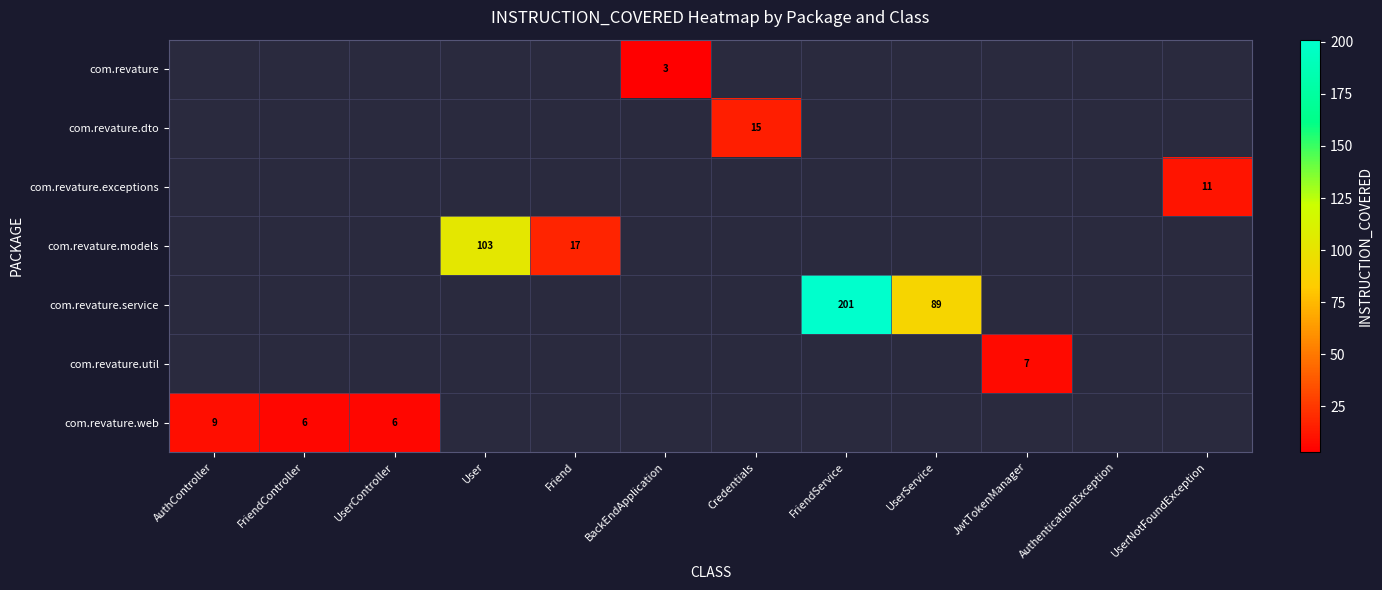

Is the value of com.revature.exceptions at UserService greater than the value of com.revature.service at BackEndApplication?

No